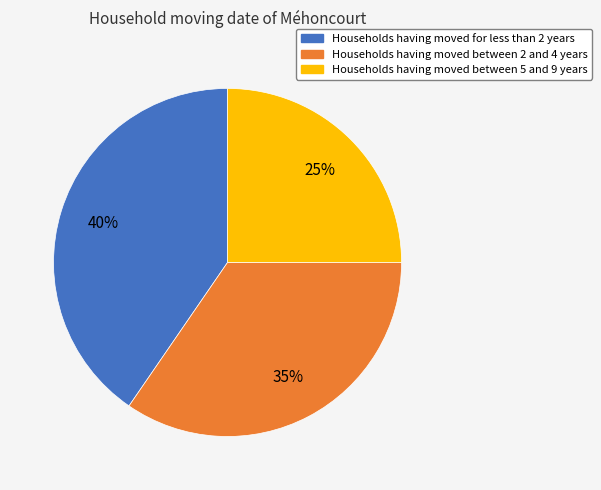

Do Households having moved between 5 and 9 years and Households having moved between 2 and 4 years together represent more than half of the pie?

Yes